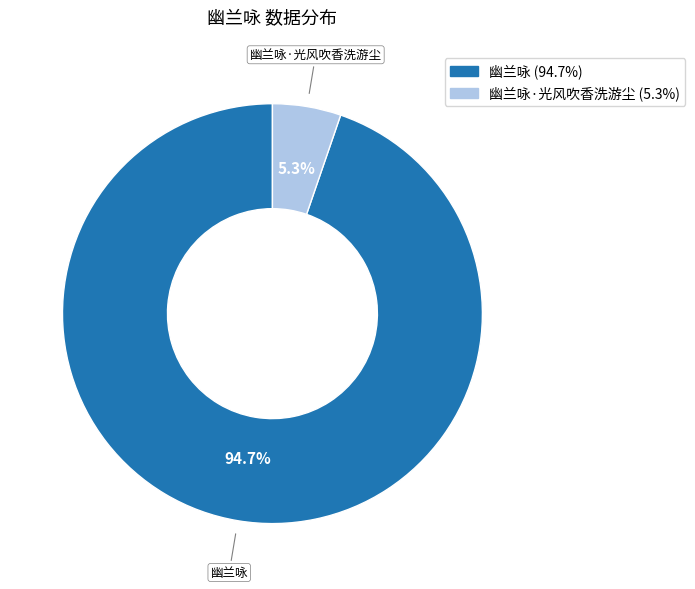

Is there a majority slice in this chart?

Yes